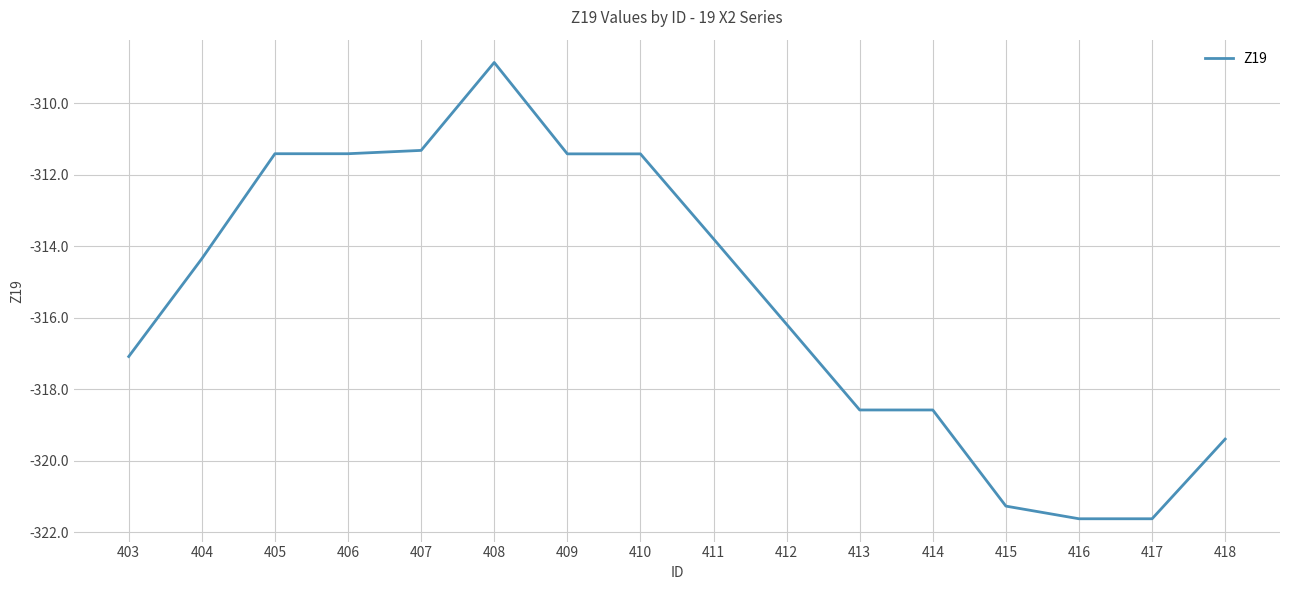

What is the difference between the maximum and minimum values?

12.8